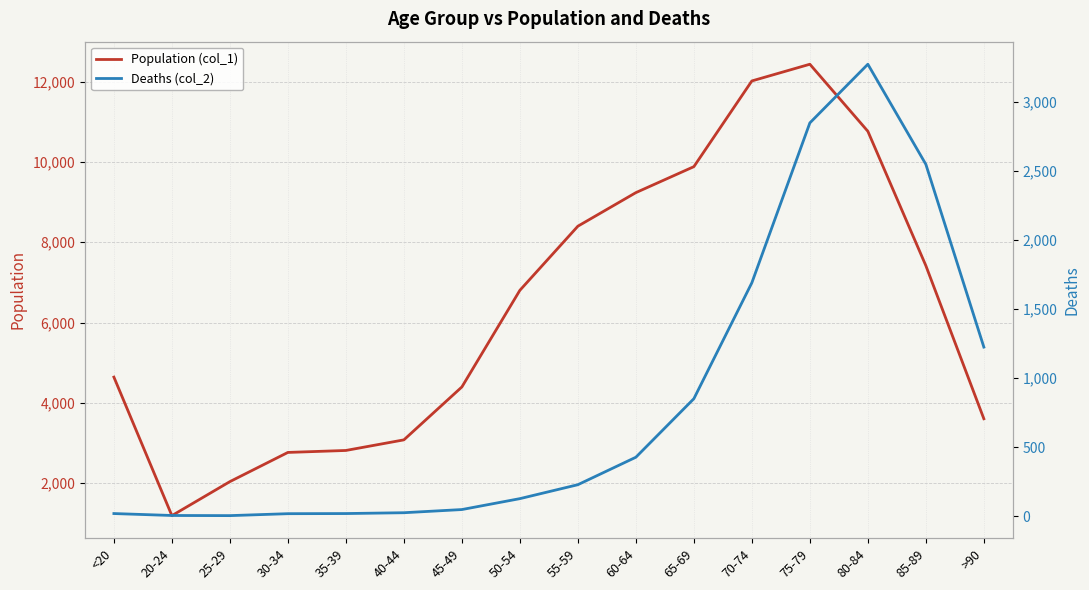

In Deaths (col_2), how many points are higher than both neighbors (excluding endpoints)?

1